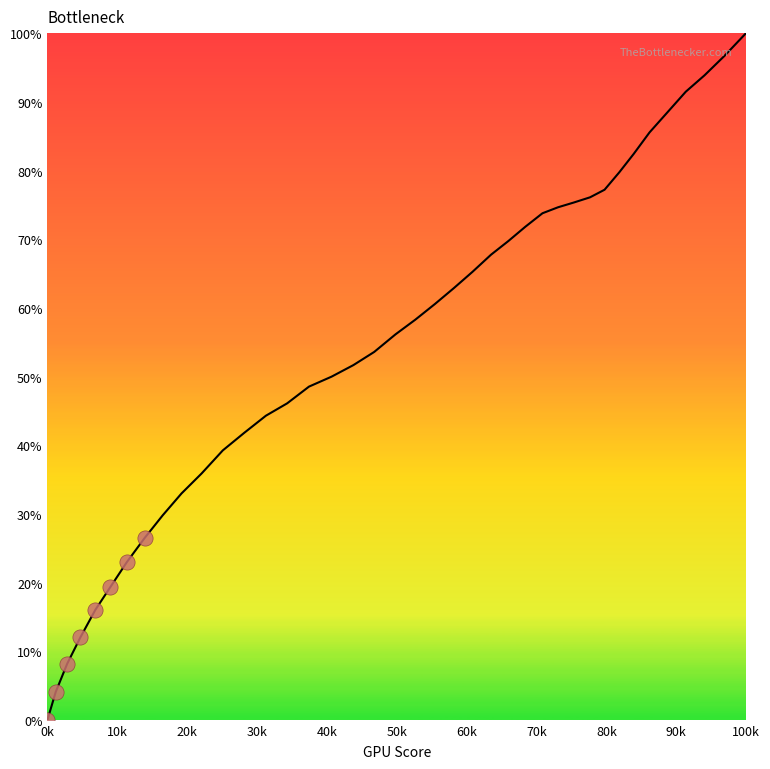

What is the greatest value displayed?

100.0